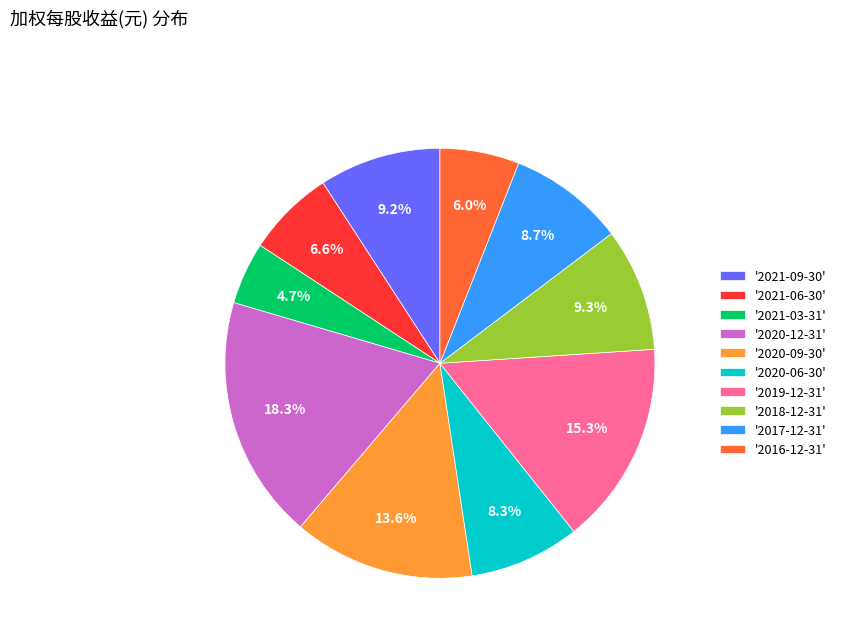

Which slice is the smallest?

'2021-03-31'